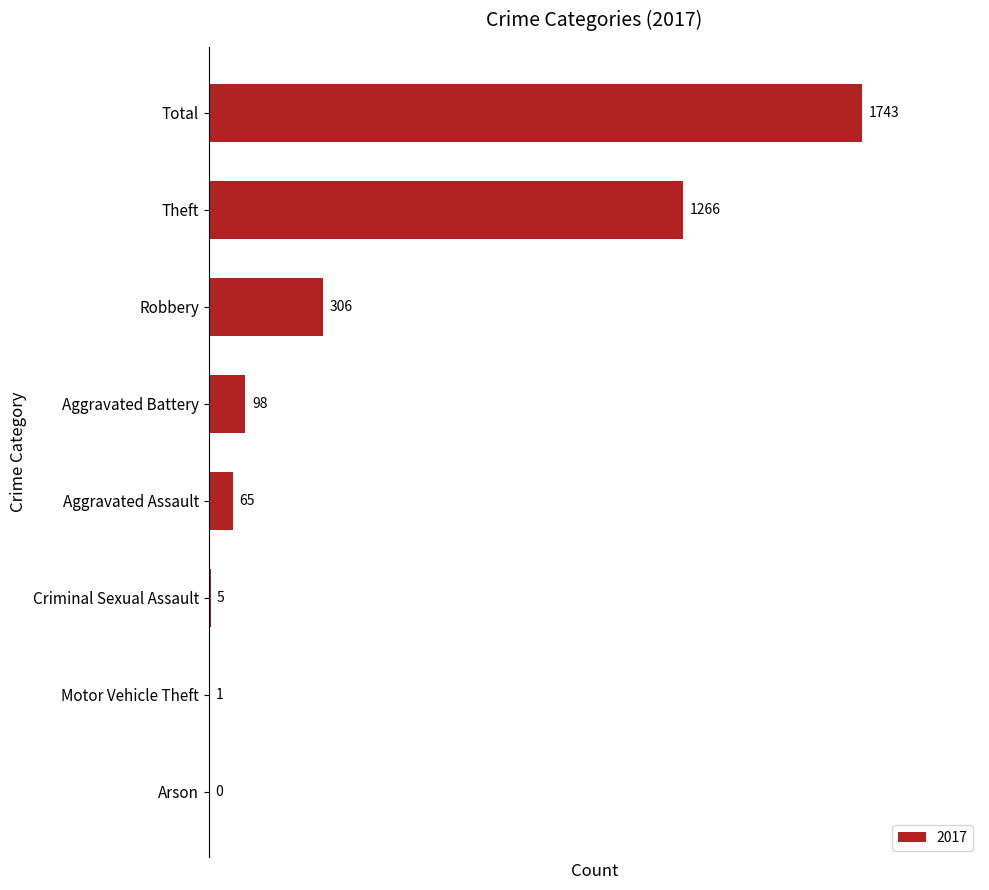

What is the sum of the values at Aggravated Battery and Robbery?

404